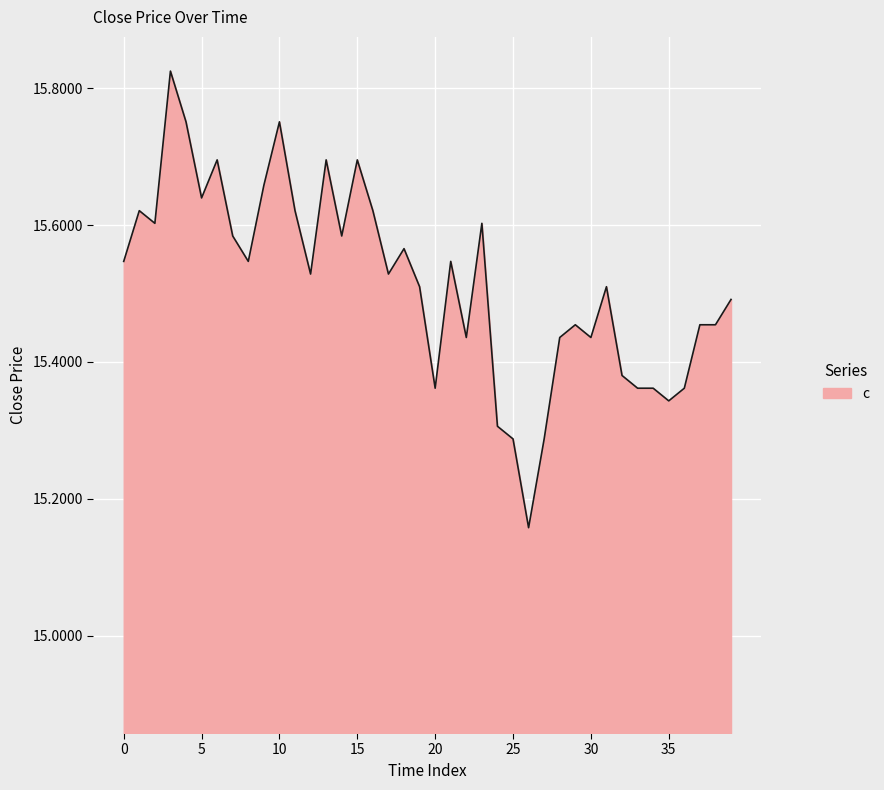

List the labels in order of value, smallest first.

26, 25, 27, 24, 35, 20, 33, 34, 36, 32, 22, 28, 30, 29, 37, 38, 39, 19, 31, 12, 17, 0, 8, 21, 18, 7, 14, 2, 23, 1, 11, 16, 5, 9, 6, 13, 15, 4, 10, 3